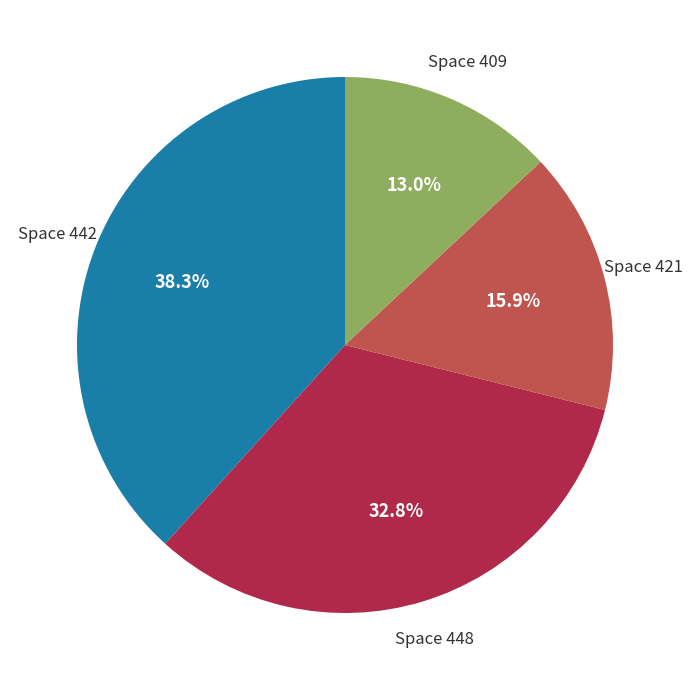

Does any single category account for the majority?

No